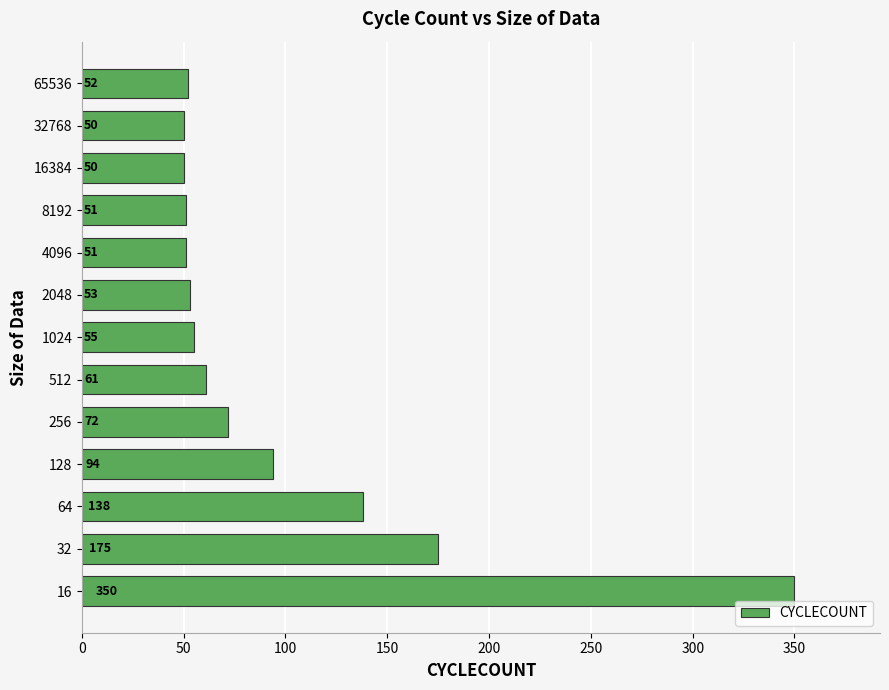

Which has a higher value, 512 or 16?

16